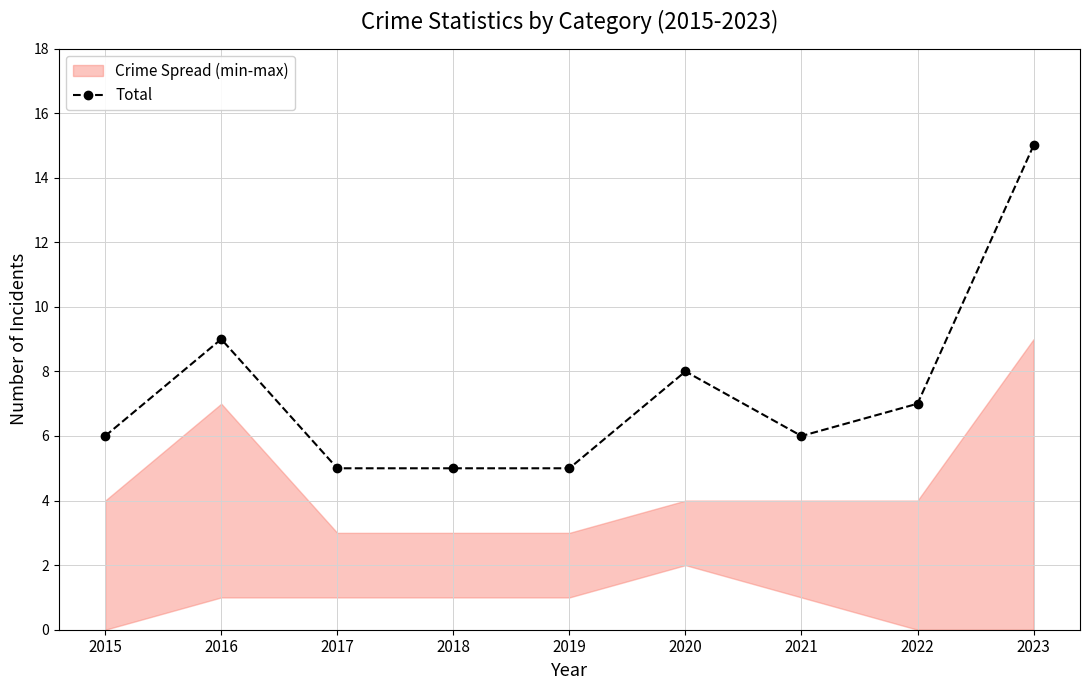

What is the difference between the maximum and second lowest values?

10